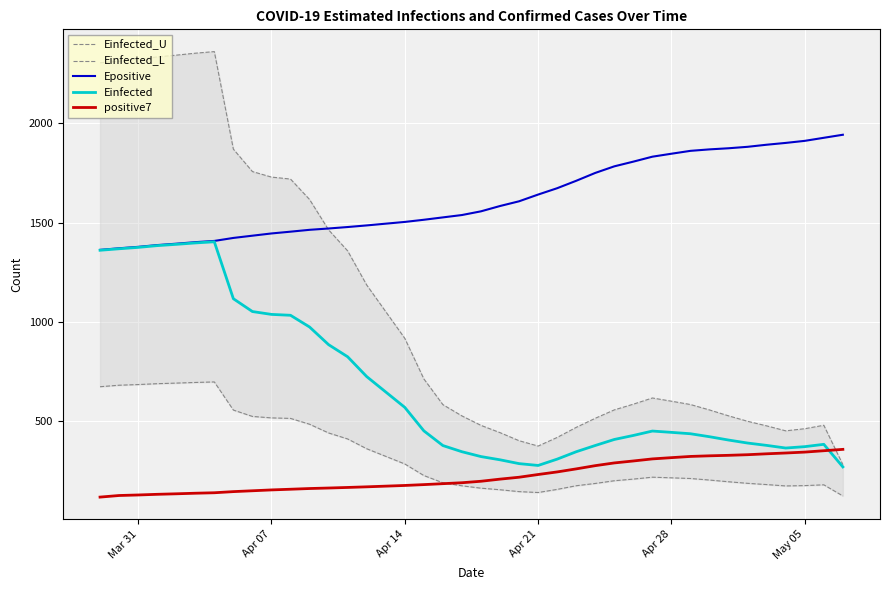

Reading left to right, transcribe all the data shown in this chart.

Einfected_U: 2305.7	2313.2	2322.8	2334.8	2343.8	2353.7	2361.7	1870.7	1757.8	1730.0	1720.1	1617.2	1464.3	1358.5	1186.8	1052.6	918.2	714.2	584.5	527.7	480.1	443.5	402.9	375.9	419.2	470.0	515.7	558.0	586.8	617.9	601.7	585.0	557.7	528.0	500.6	477.5	452.6	463.3	480.5	282.5
Einfected_L: 674.7	682.2	685.6	689.9	692.9	696.1	698.8	557.2	525.1	517.7	515.2	485.8	441.9	411.7	362.4	324.1	285.8	227.6	191.1	175.8	163.9	156.0	146.6	142.1	157.8	176.2	187.7	201.3	209.6	219.2	216.0	212.6	204.8	196.2	188.3	182.1	175.1	176.9	180.8	124.8
Epositive: 1363.6	1371.6	1378.8	1387.7	1394.6	1402.4	1408.6	1423.7	1435.0	1446.2	1455.2	1464.5	1471.2	1478.6	1486.7	1495.5	1504.3	1515.2	1527.1	1539.0	1557.6	1584.4	1608.2	1642.1	1674.0	1711.4	1751.0	1784.1	1807.8	1832.7	1847.6	1862.1	1869.5	1875.2	1882.4	1892.9	1902.1	1912.4	1927.8	1943.2
Einfected: 1361.6	1369.1	1376.1	1385.0	1391.4	1398.5	1404.3	1117.7	1053.1	1038.7	1034.3	975.3	886.4	825.4	725.7	648.2	570.7	452.6	378.5	347.4	323.0	306.8	287.5	278.3	310.1	347.3	378.8	409.1	429.3	451.5	444.9	437.9	422.9	406.2	391.1	379.3	366.0	373.0	384.7	271.0
positive7: 119.0	127.0	129.7	133.0	135.6	138.5	140.9	146.6	150.9	155.1	158.6	162.1	164.7	167.6	170.7	174.1	177.6	181.9	186.6	191.3	198.7	209.4	219.0	232.7	245.7	261.0	277.3	291.0	300.9	311.3	317.6	323.7	326.9	329.3	332.4	337.0	341.0	345.6	352.4	359.3